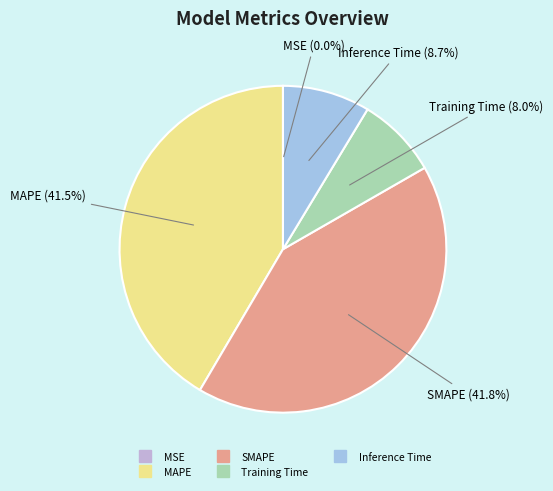

To the nearest percent, what is the average slice percentage?

20%